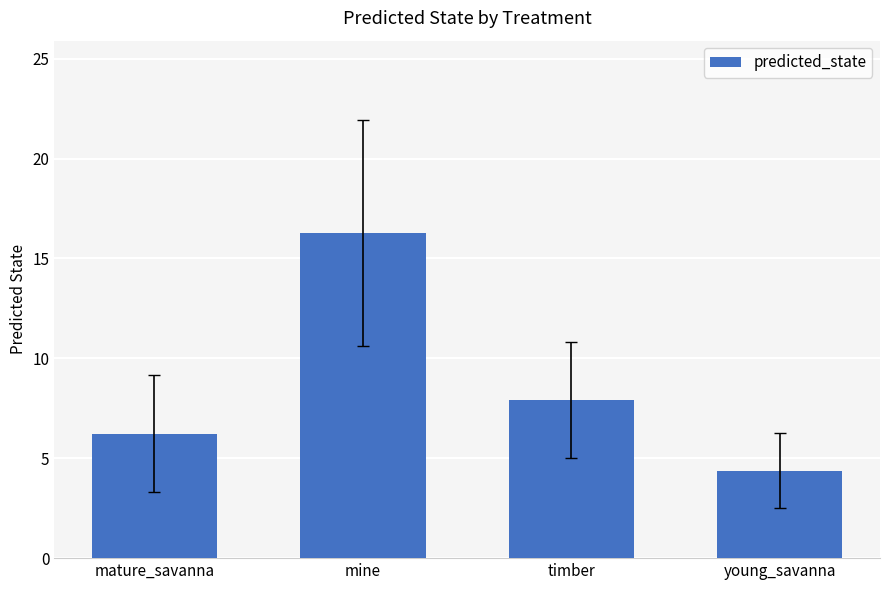

Reading left to right, list all the values displayed in this chart.

mature_savanna=6.2	mine=16.3	timber=7.9	young_savanna=4.4